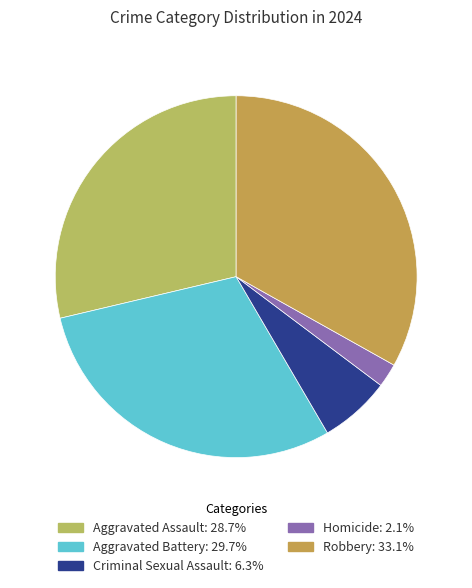

Do Aggravated Battery and Criminal Sexual Assault together represent more than half of the pie?

No